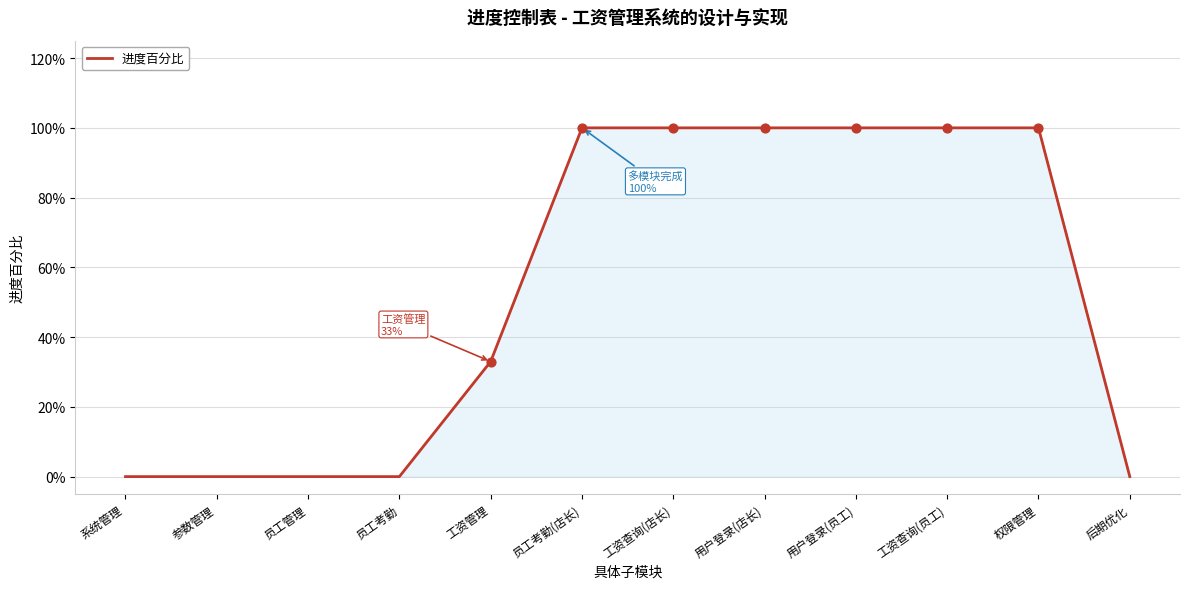

Between 用户登录(店长) and 员工管理, which is larger?

用户登录(店长)